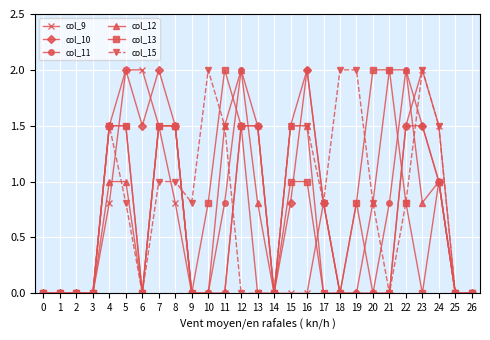

True or false: col_15 and col_10 intersect in this chart.

True